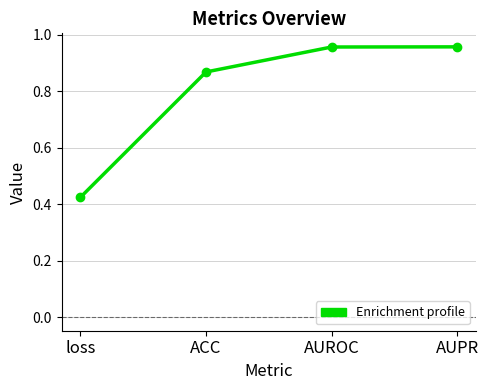

What position from the left is ACC?

2